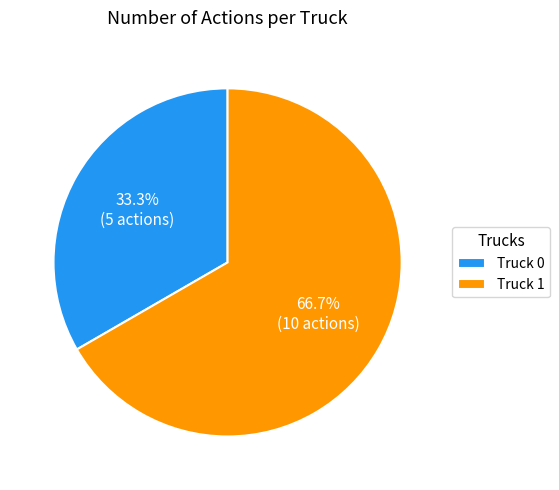

Is there a majority slice in this chart?

Yes